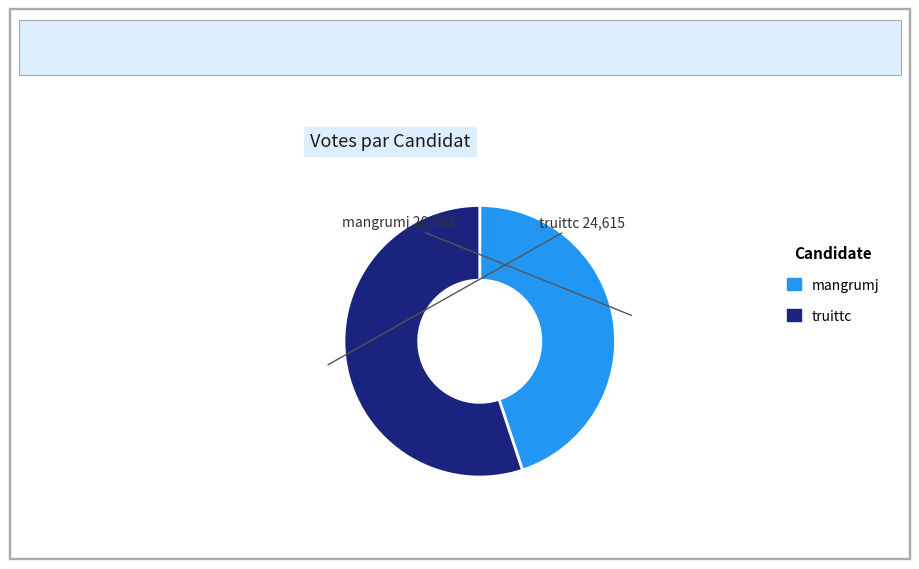

Do mangrumj and truittc together represent more than half of the pie?

Yes